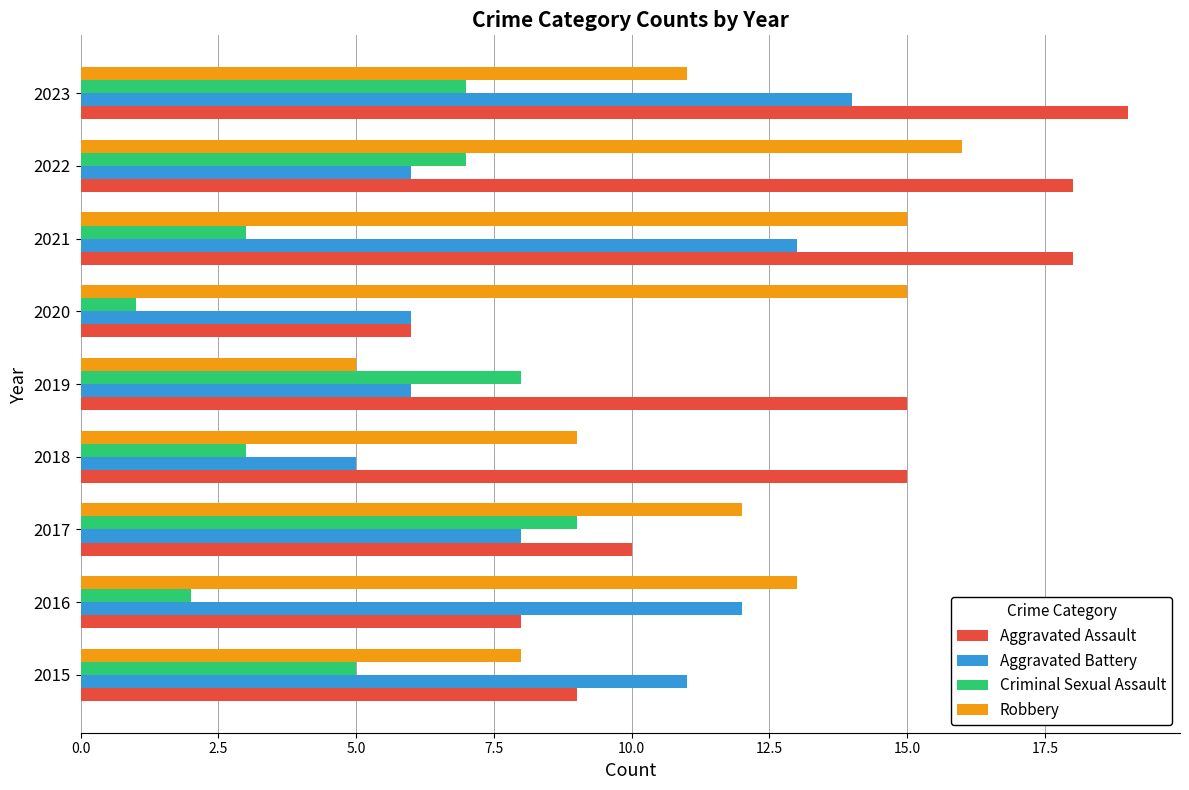

List the series in order of their peak value, lowest first.

Criminal Sexual Assault, Aggravated Battery, Robbery, Aggravated Assault